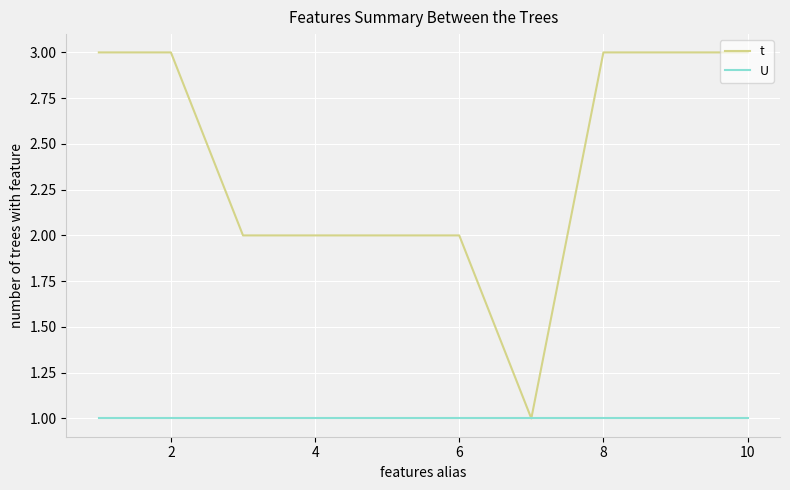

What is the highest value of the t series?

3